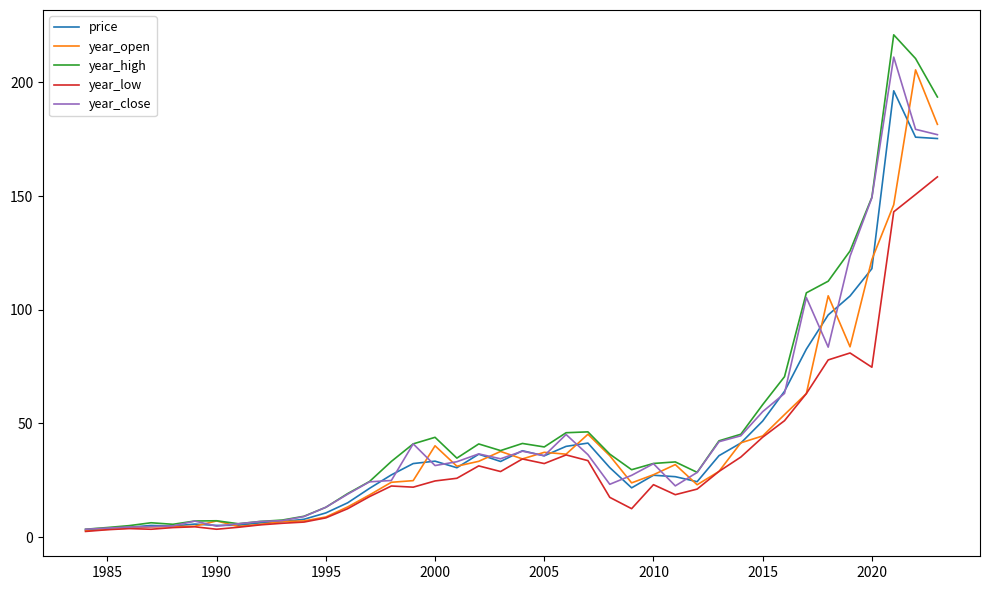

Which series has the widest spread of values?

year_high